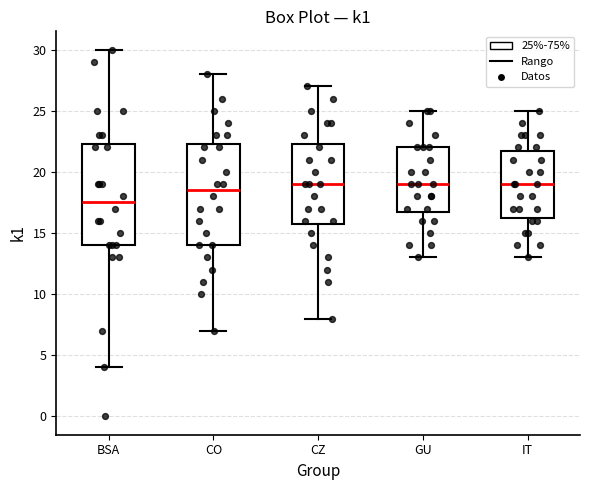

Reading left to right, read every box against the y-axis: the position of its median line, the range the box covers, and the ends of its whiskers. The values are not printed on the chart, so give them approximately, as read against the axis.

BSA: median 17.5, box 14.0 to 22.5, whiskers 4.0 to 30.0
CO: median 18.5, box 14.0 to 22.5, whiskers 7.0 to 28.0
CZ: median 19.0, box 16.0 to 22.5, whiskers 8.0 to 27.0
GU: median 19.0, box 17.0 to 22.0, whiskers 13.0 to 25.0
IT: median 19.0, box 16.5 to 22.0, whiskers 13.0 to 25.0